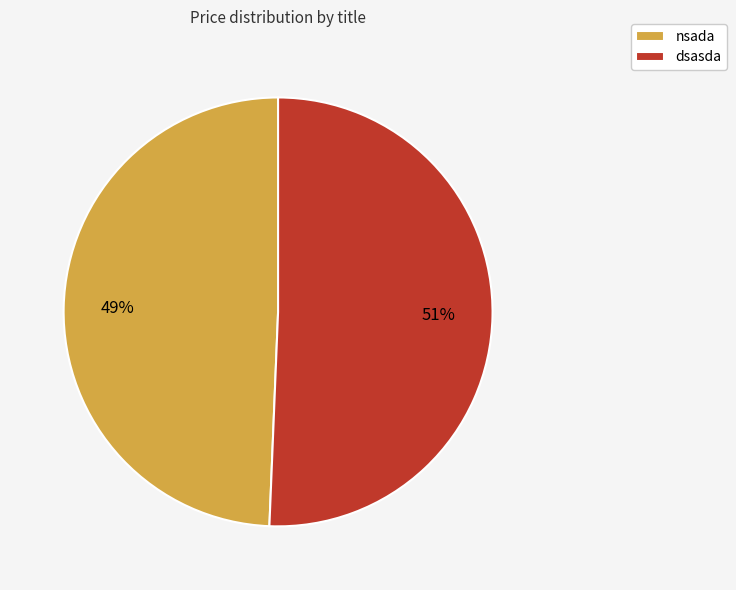

Which category has the smallest portion of the pie?

nsada